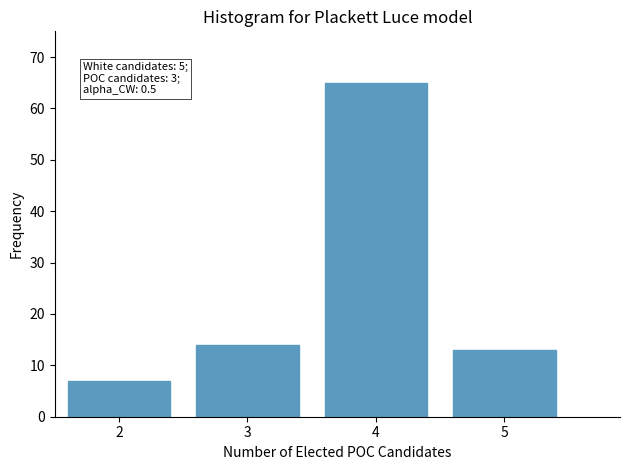

Reading left to right, list all the values displayed in this chart.

7	14	65	13